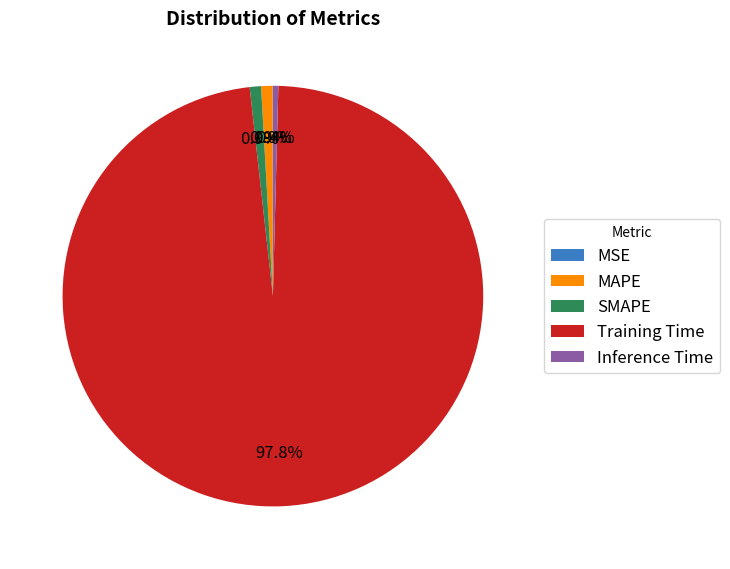

Is it true that SMAPE is 1% of the pie?

True